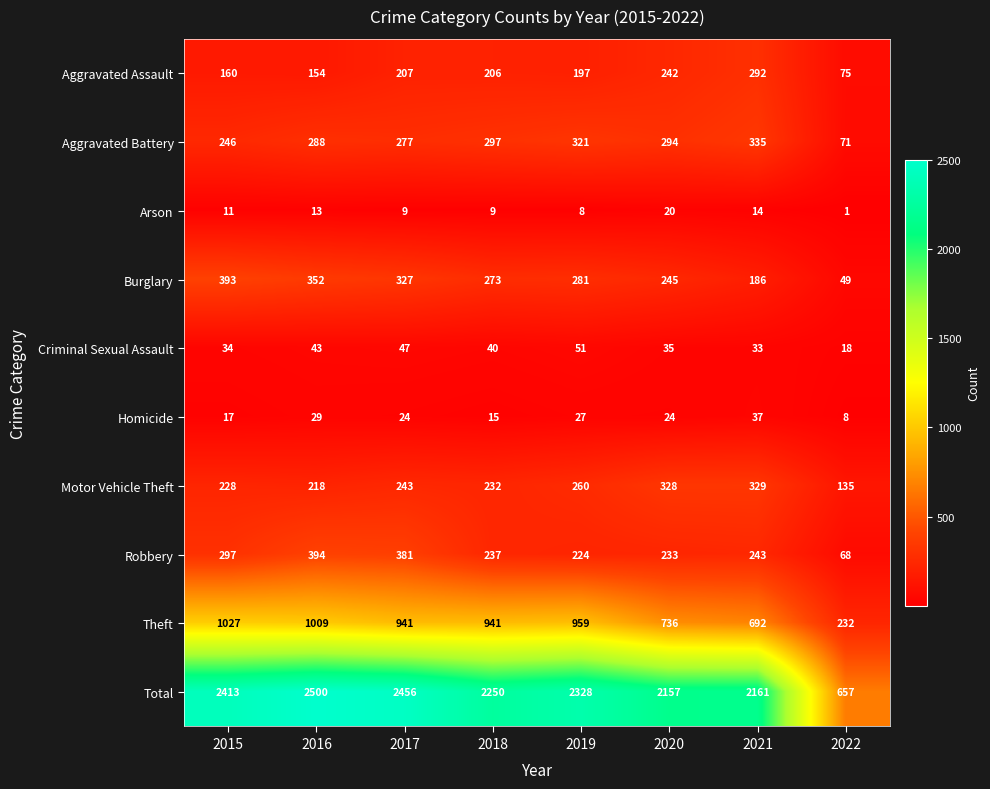

The value of Robbery at 2018 is 237. True or false?

True